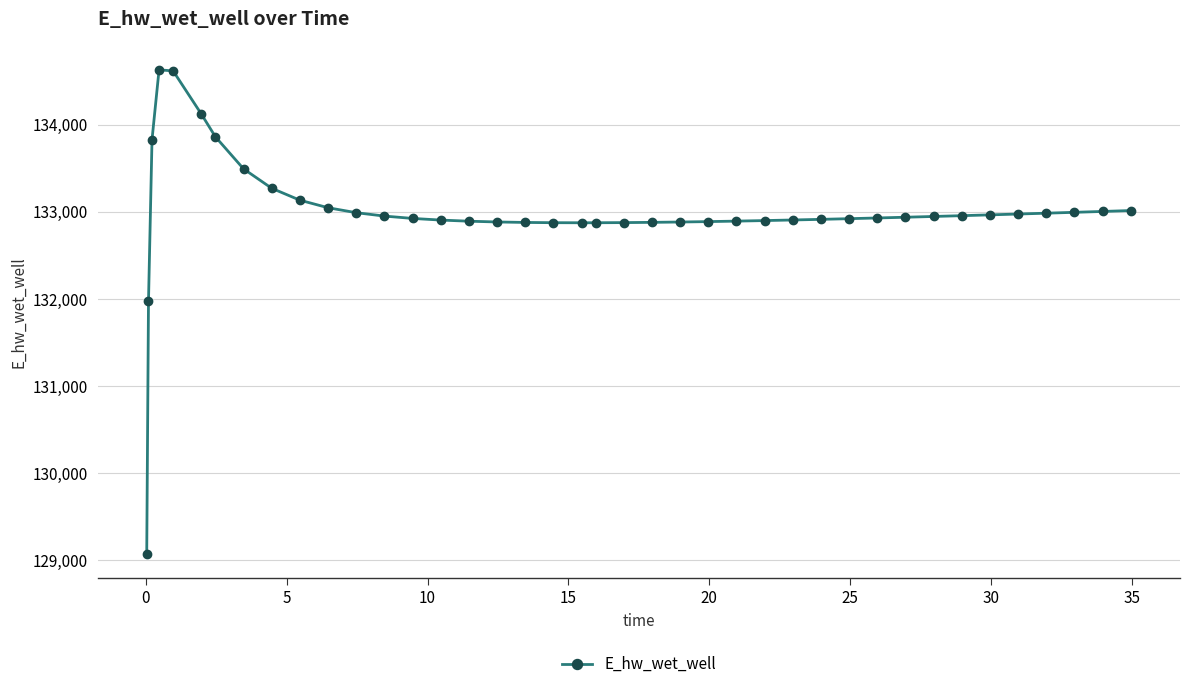

What is the sum of all values?

5319775.6